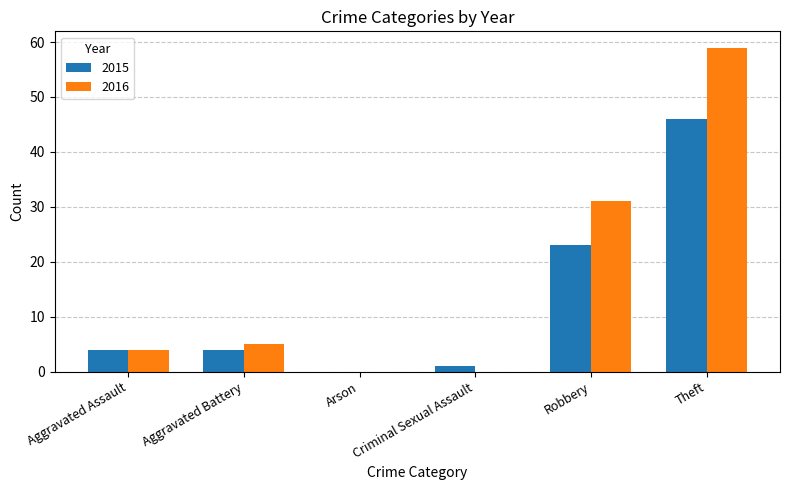

Between Robbery and Theft, which series saw the biggest shift?

2016